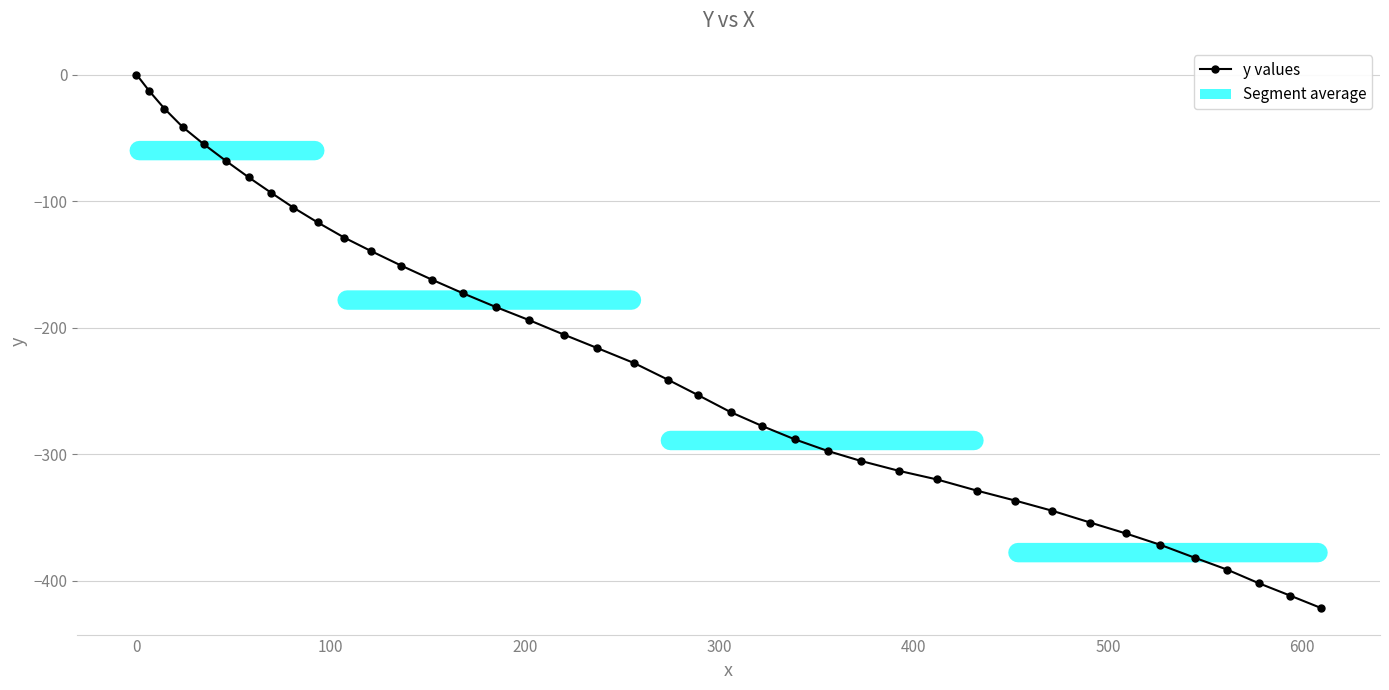

What is the difference between the second highest and second lowest values?

398.5